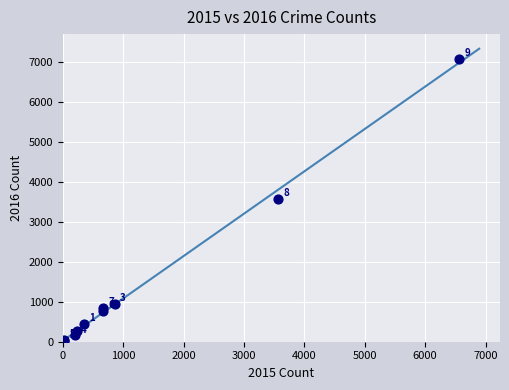

What Y value in the scatter plot is closest to 3554?

3572